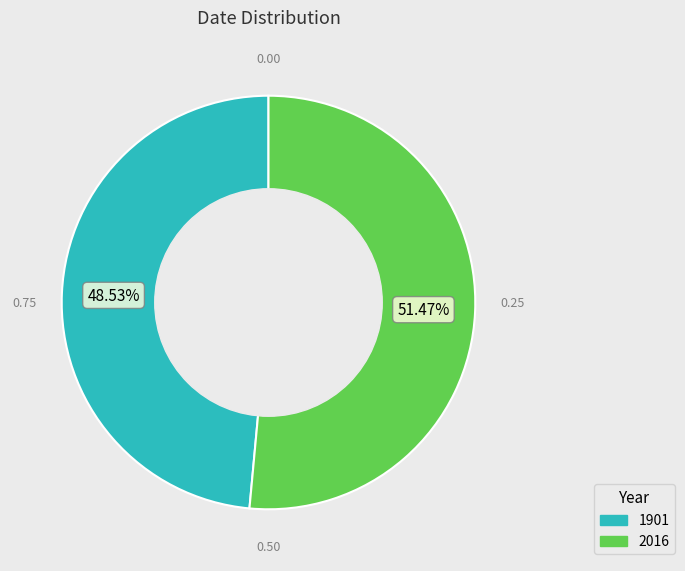

True or false: 1901 accounts for 59% of the total.

False